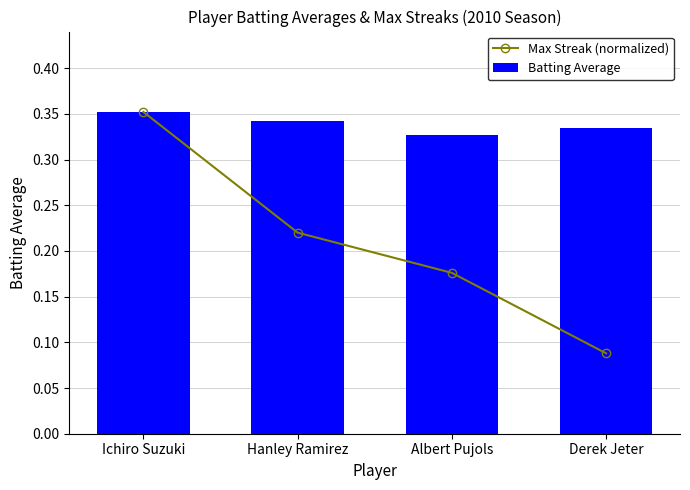

At Albert Pujols, list the series in order from largest to smallest.

Batting Average, Max Streak (normalized)